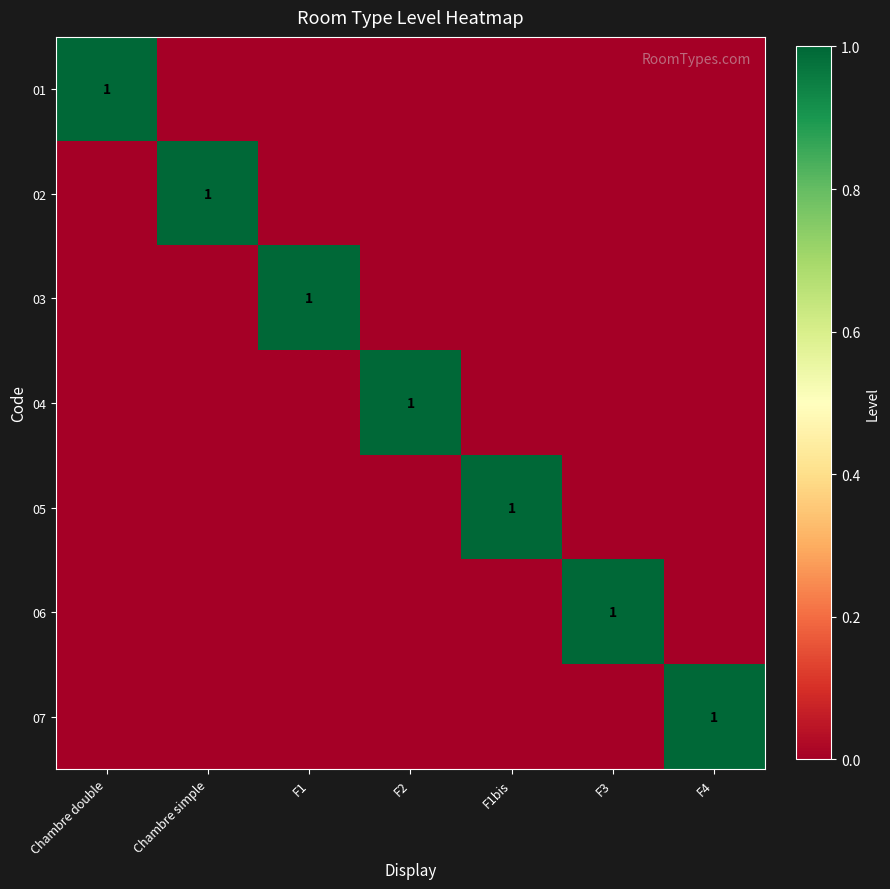

Which category has the highest value in the 03 series?

F1